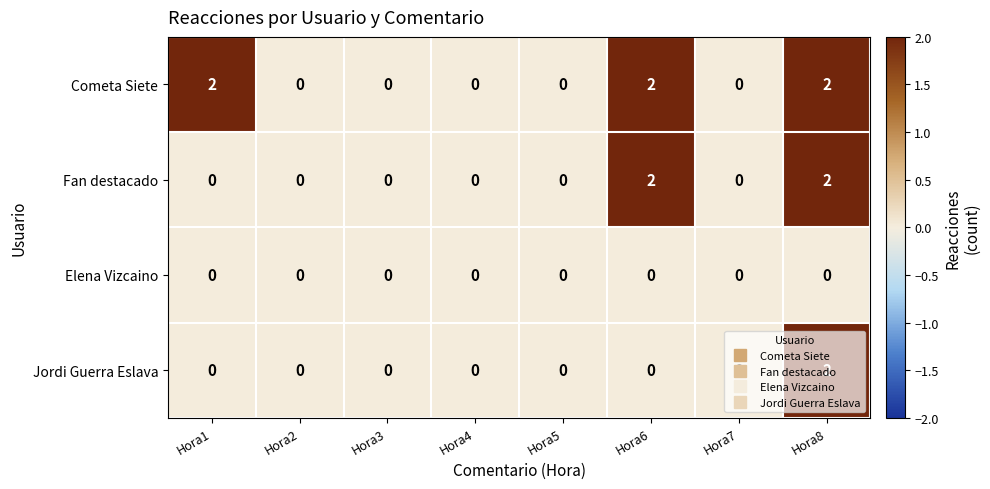

List the series in order of their overall mean, highest first.

Cometa Siete, Fan destacado, Jordi Guerra Eslava, Elena Vizcaino